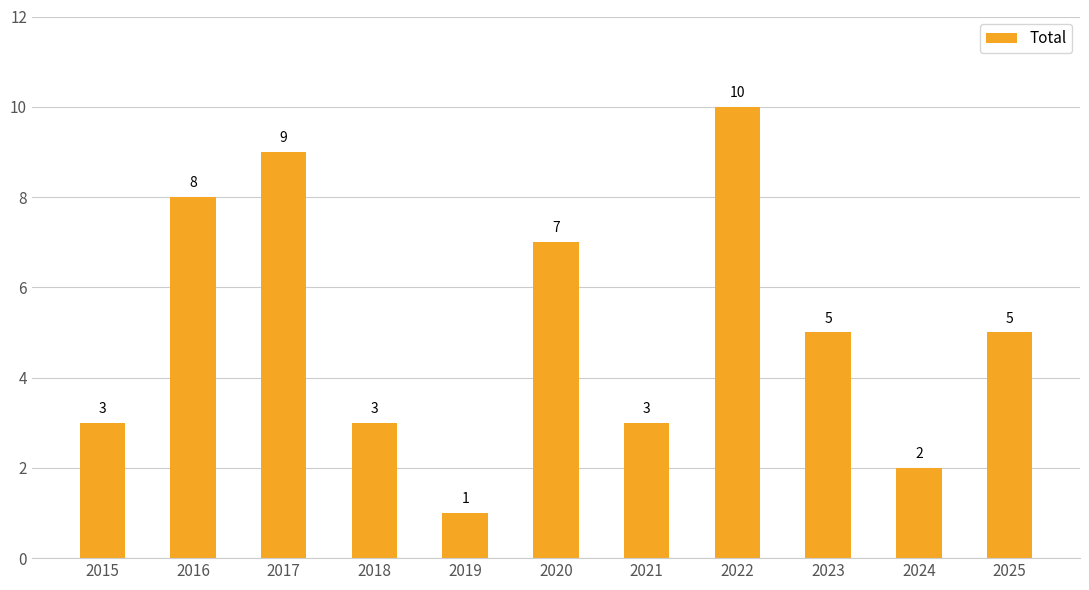

What is the greatest value displayed?

10